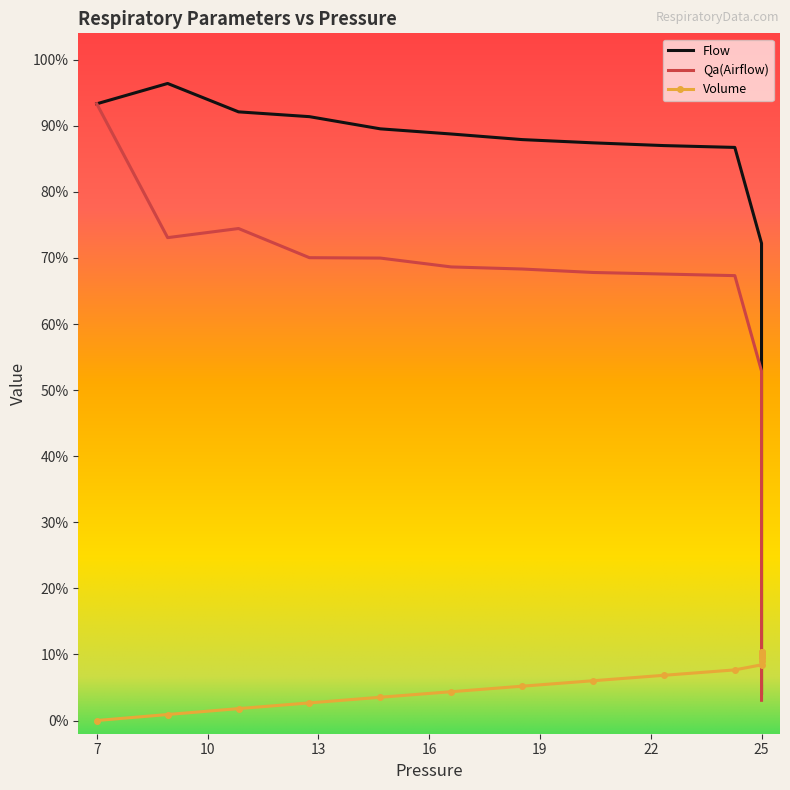

True or false: Flow and Volume intersect in this chart.

True